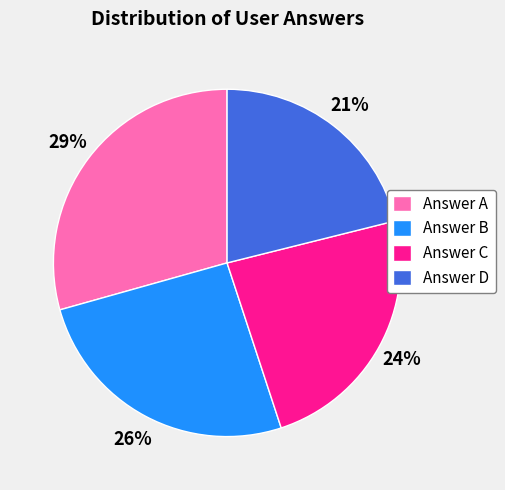

To the nearest percent, what portion does Answer D represent?

21%